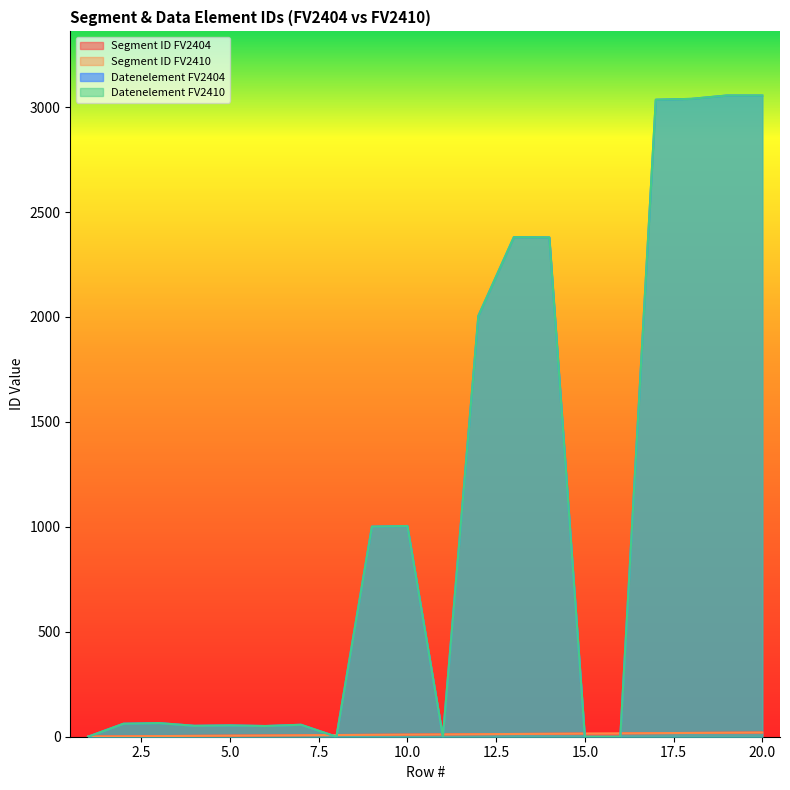

What is the lowest value of the Segment ID FV2410 series?

1